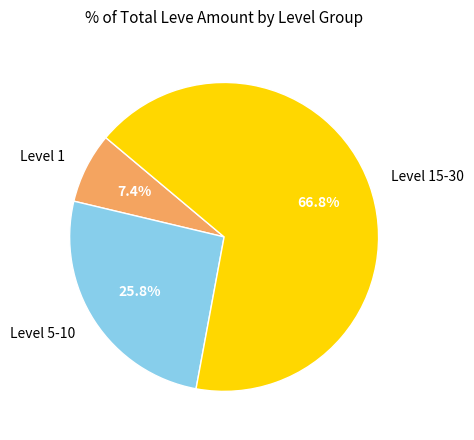

Combined, what portion of the pie is Level 1 and Level 5-10?

33.2%